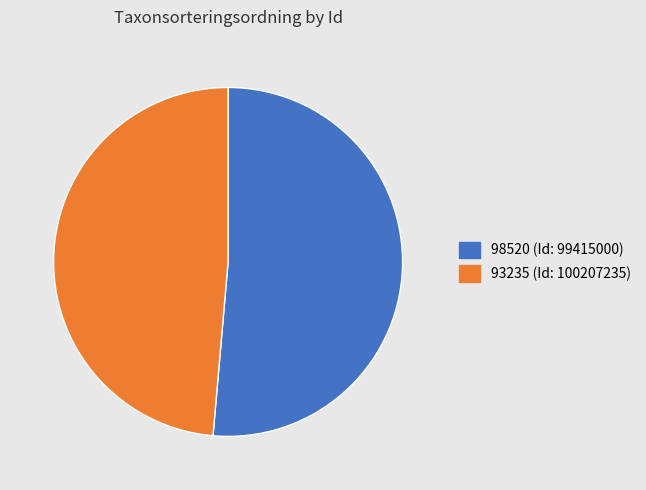

Count the number of slices in the pie.

2